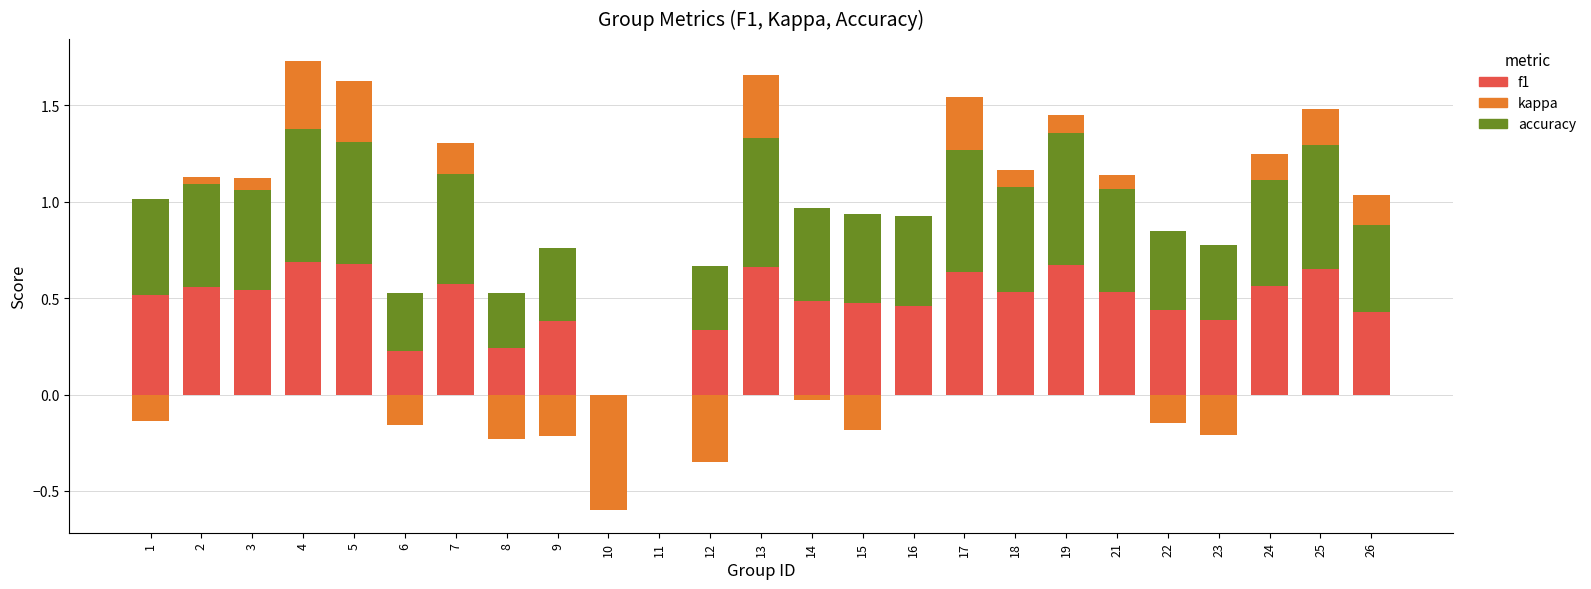

At how many categories does at least one series exceed 0?

23